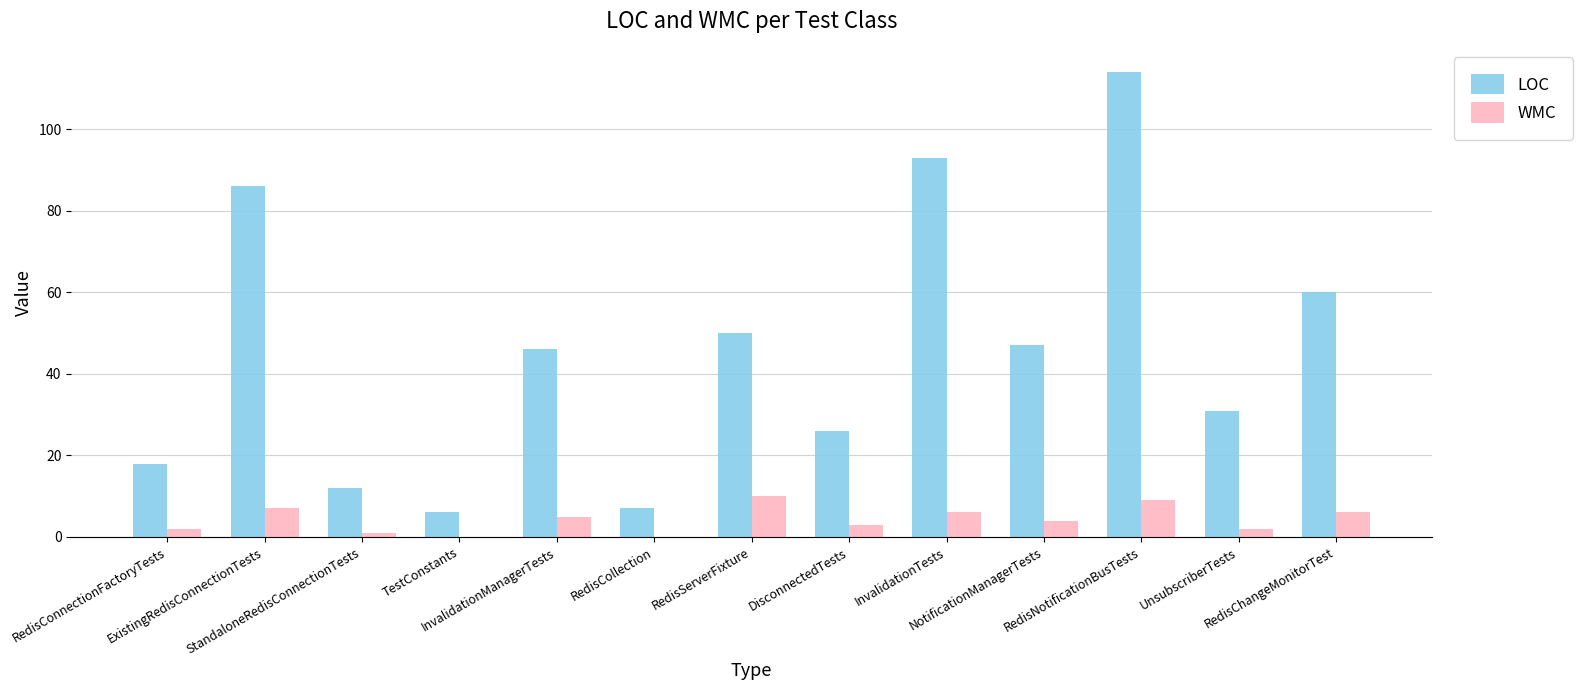

Which series has the largest total across all categories?

LOC